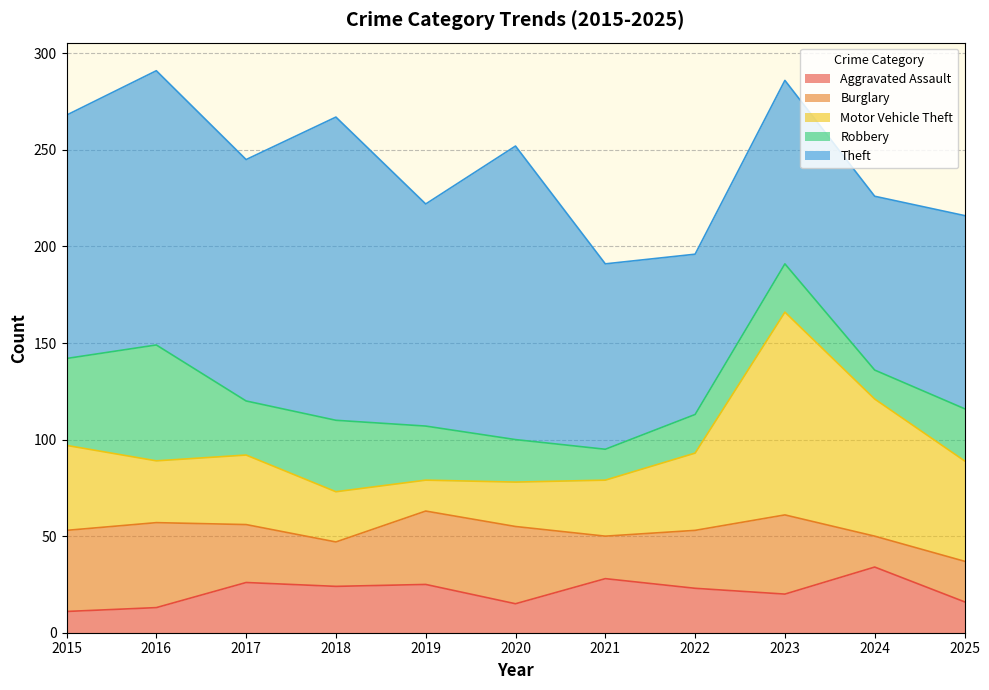

Which series has the largest range (max minus min)?

Motor Vehicle Theft